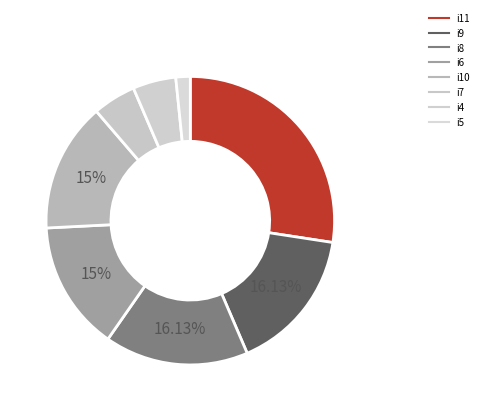

How many slices are in this pie chart?

8